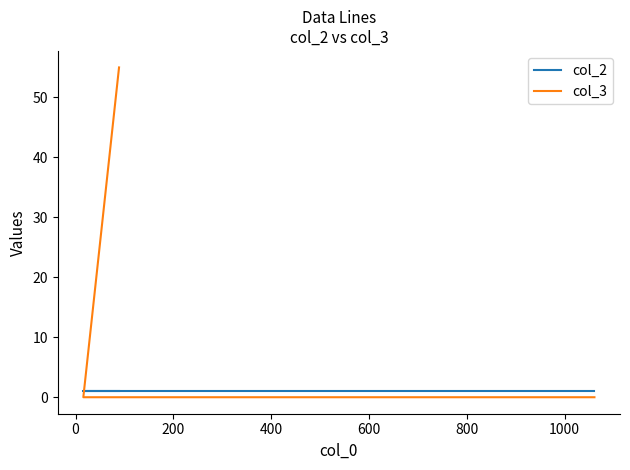

Does the chart have visible grid lines?

No